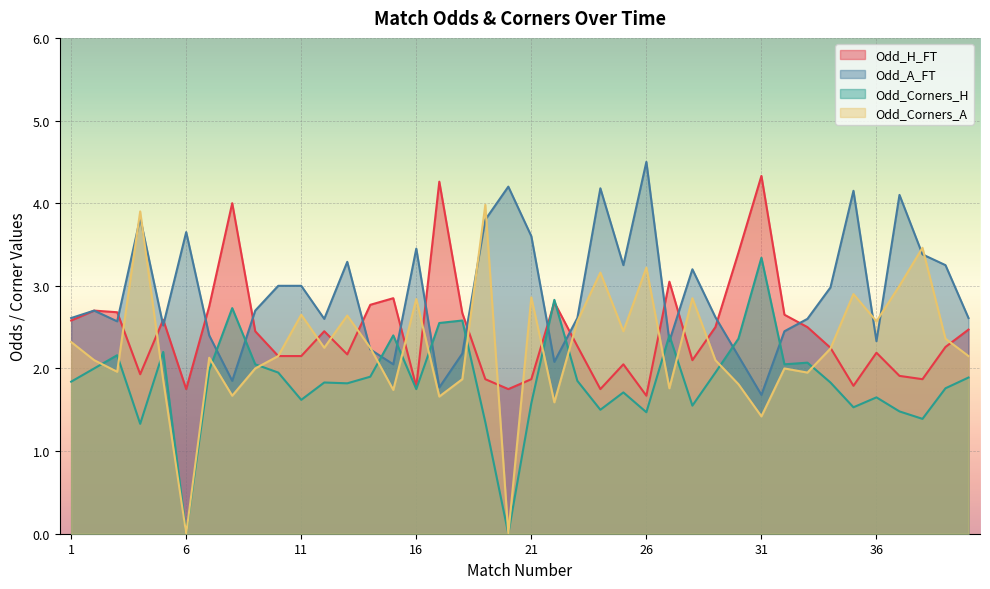

True or false: Odd_H_FT has more than 1 points higher than both neighbors.

True